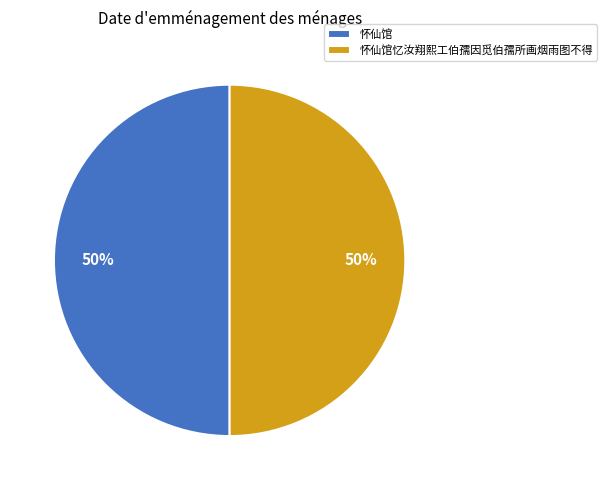

Approximately how many times larger is the value at 怀仙馆忆汝翔熙工伯孺因觅伯孺所画烟雨图不得 compared to 怀仙馆?

1.0